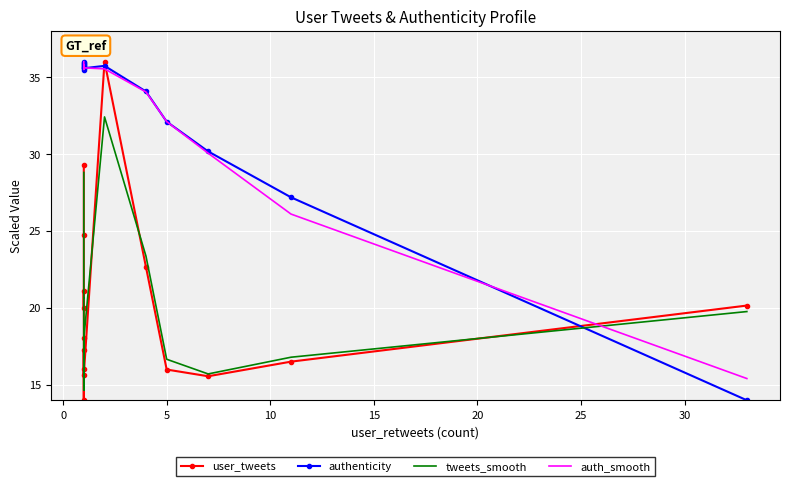

How many lines are shown in the chart?

4